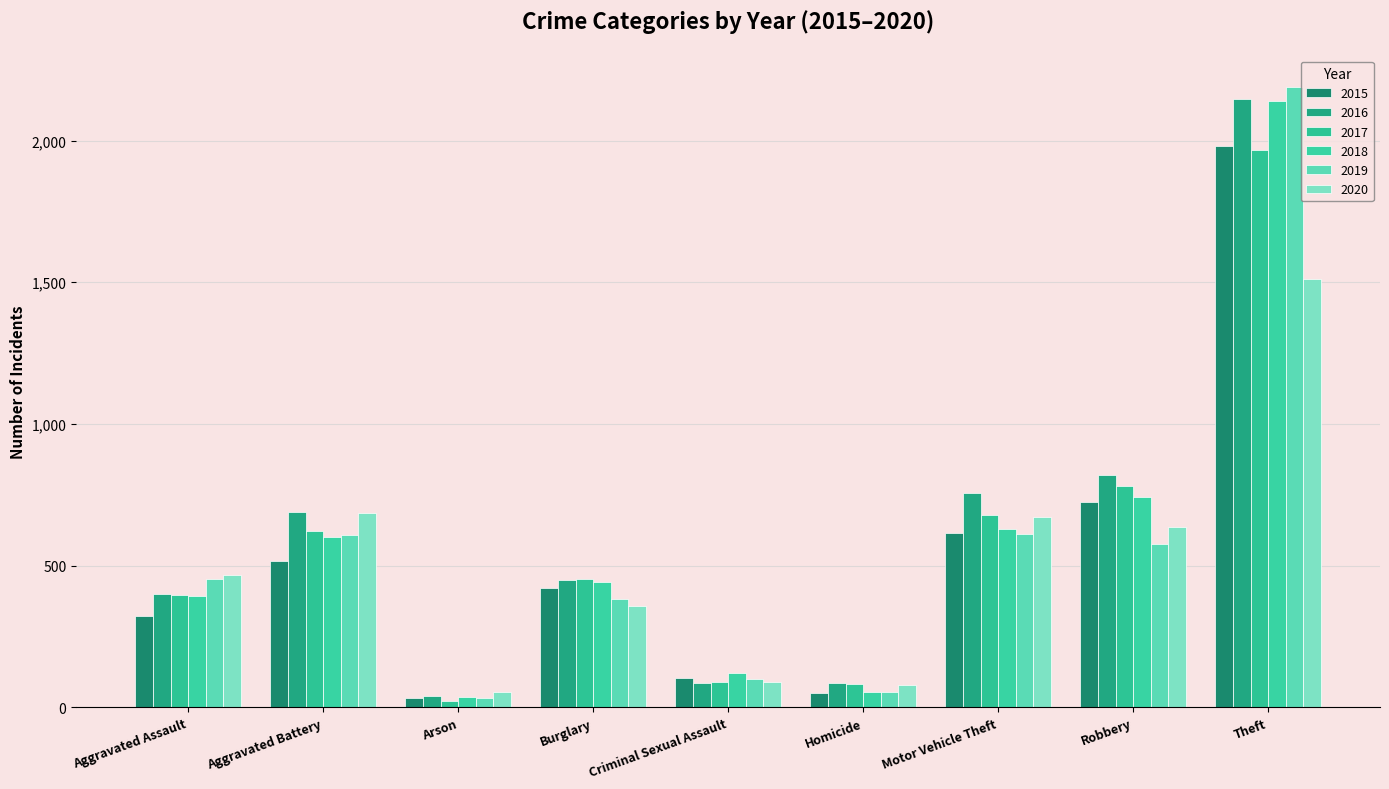

What is the total value across all series at Aggravated Assault?

2431